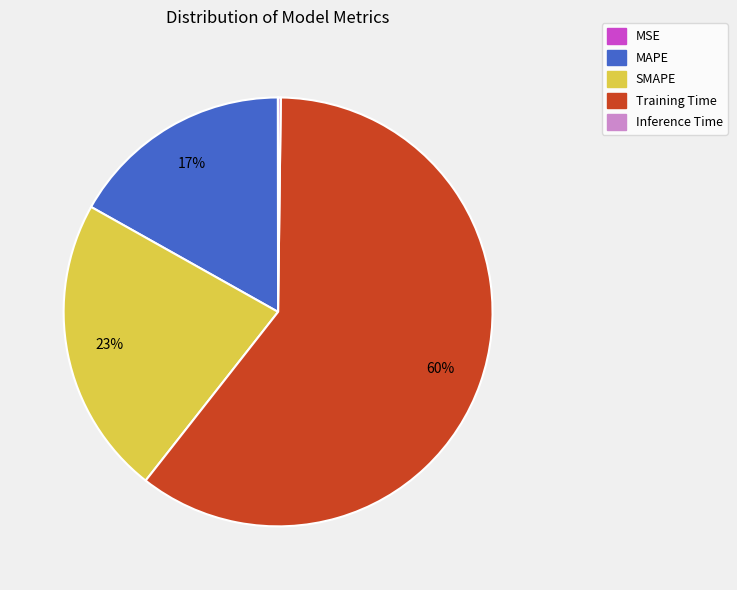

Which slice is the largest?

Training Time